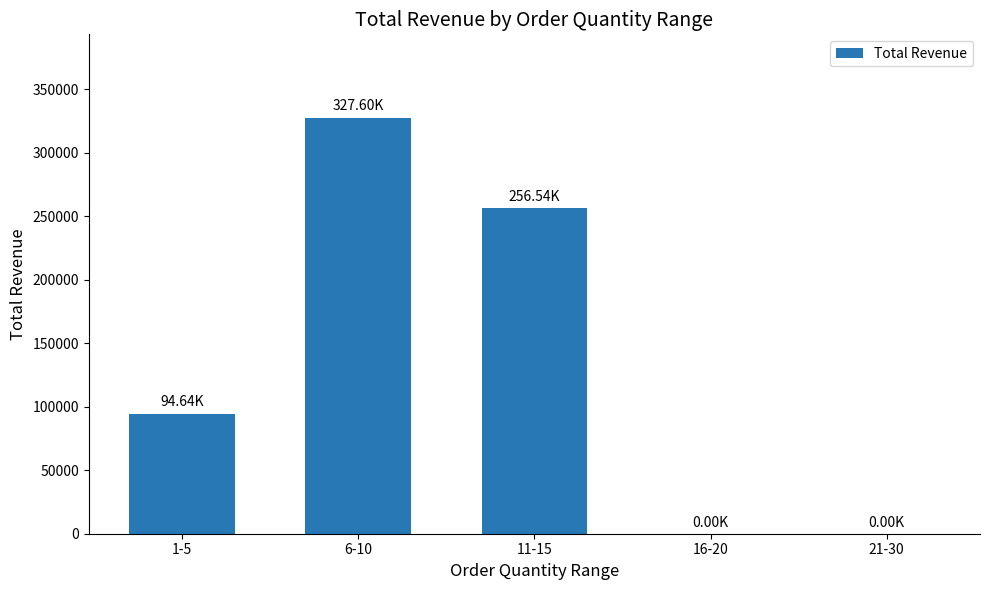

Reading left to right, extract all data points from this chart.

94637.5	327596.5	256536.3	0.0	0.0